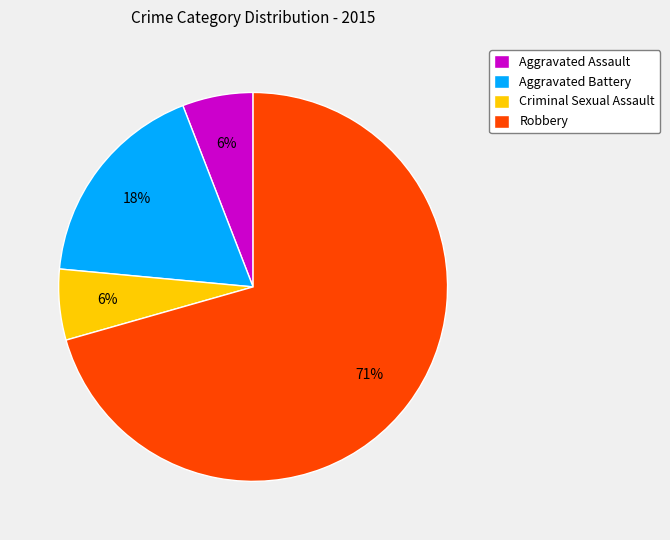

Which has a higher value, Criminal Sexual Assault or Aggravated Battery?

Aggravated Battery